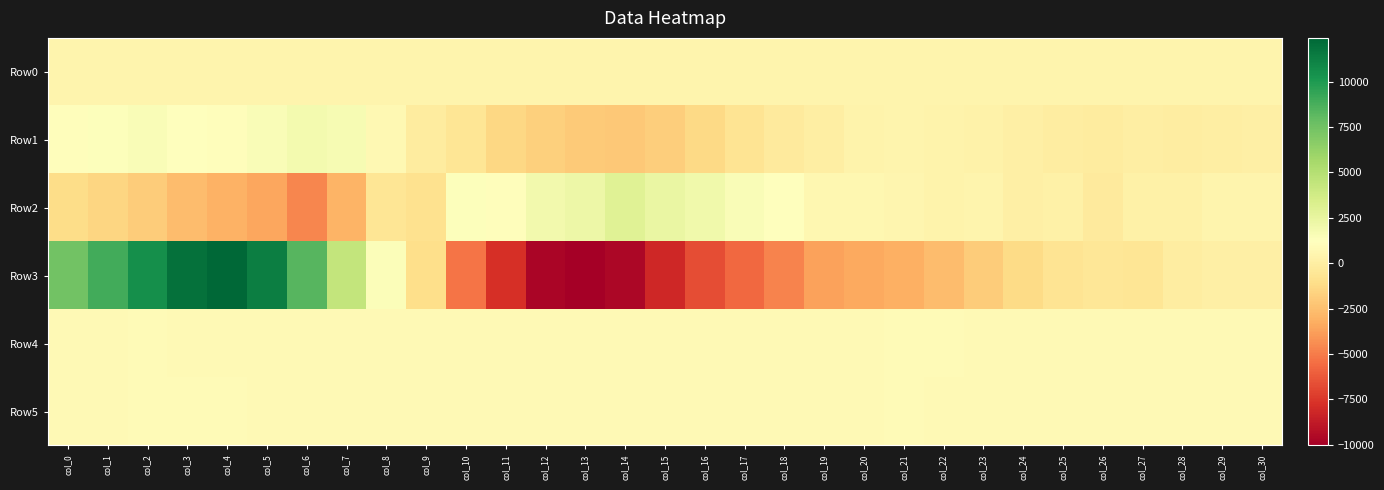

Which label corresponds to the smallest value in the chart?

col_13